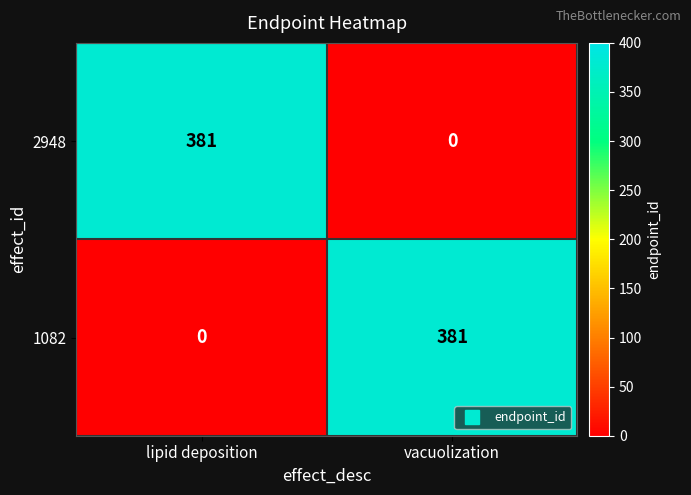

What is the spread (max minus min) of values at lipid deposition?

381